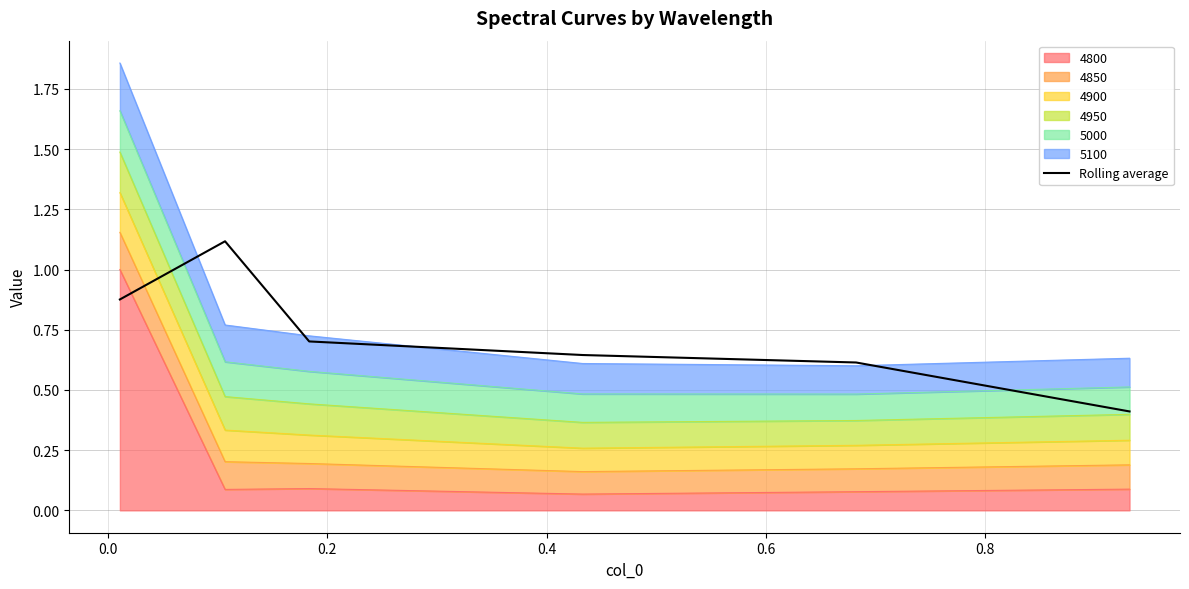

How many points are higher than both their immediate neighbors (excluding endpoints)?

1